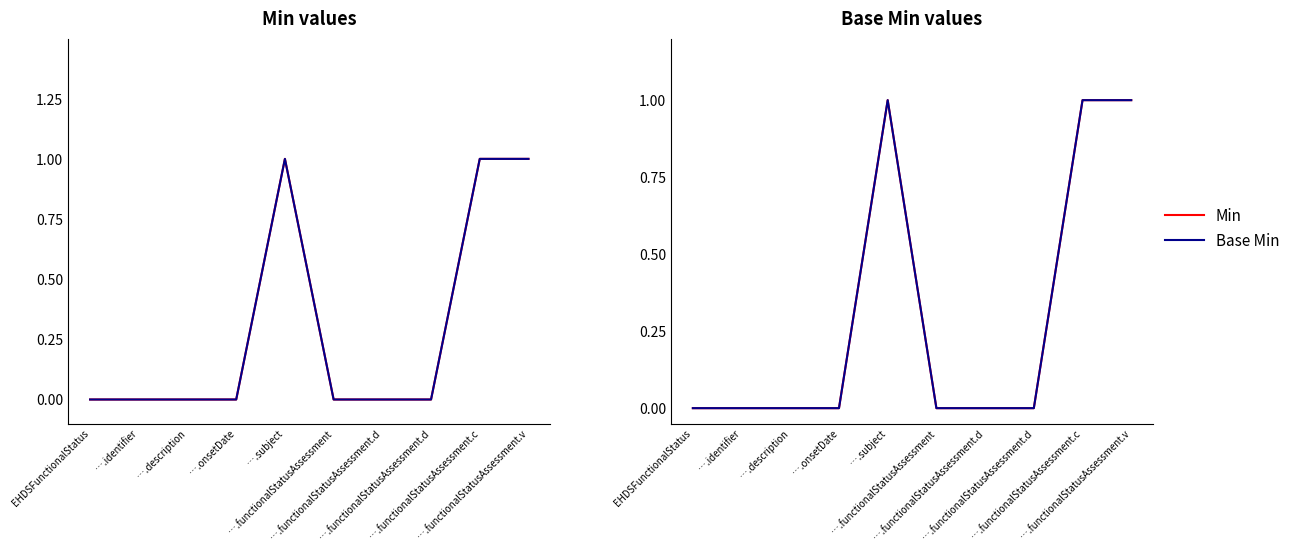

True or false: Min has more than 1 points higher than both neighbors.

False